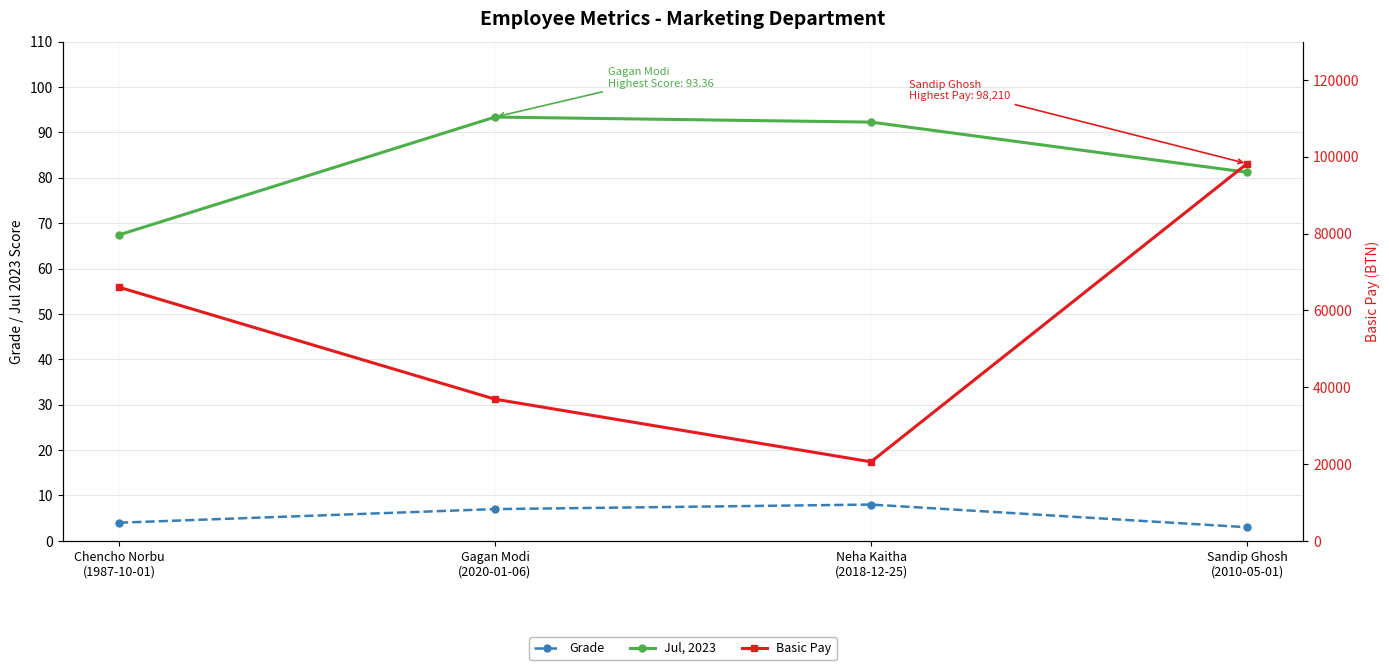

What is the difference between the Basic Pay values at Neha Kaitha
(2018-12-25) and Chencho Norbu
(1987-10-01)?

45460.0